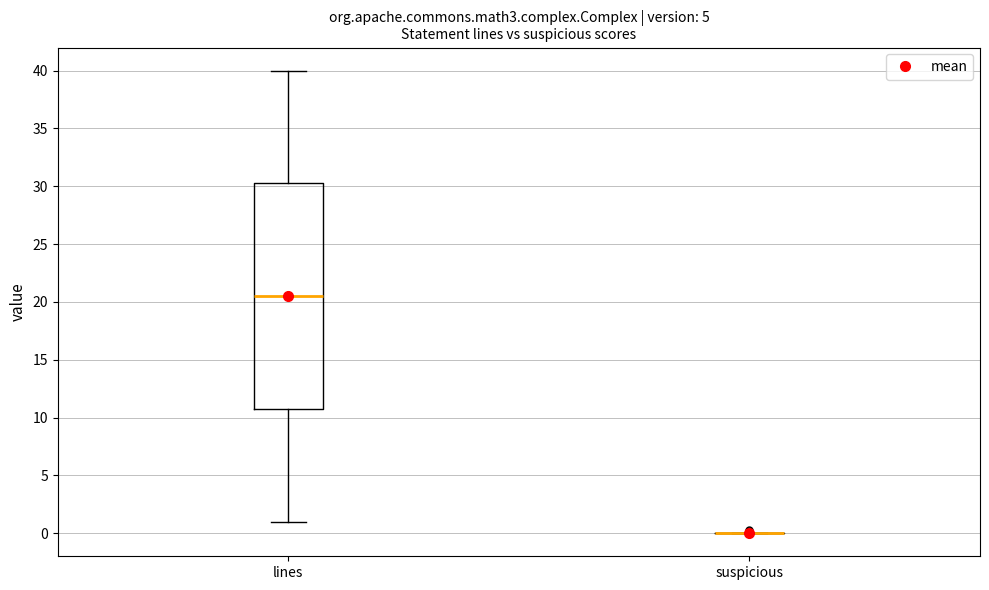

Which box is the tallest, from its lower edge to its upper edge?

lines